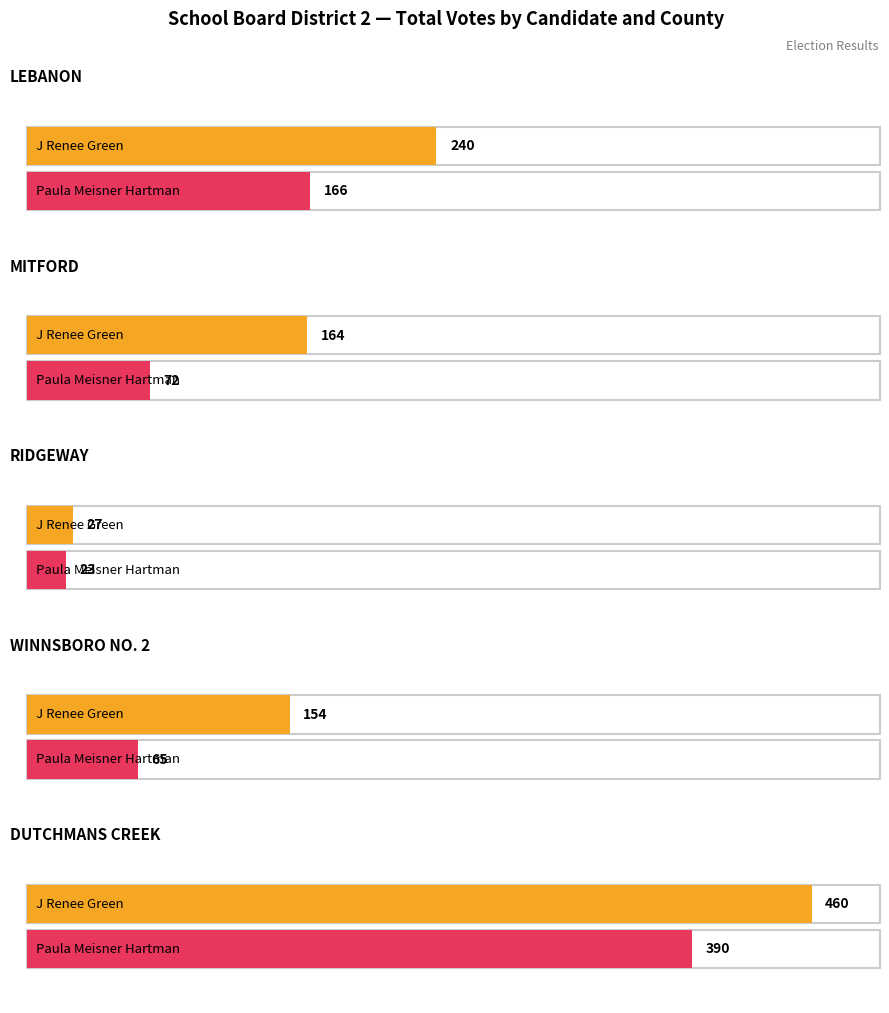

At which category is the sum across all series the highest?

DUTCHMANS CREEK